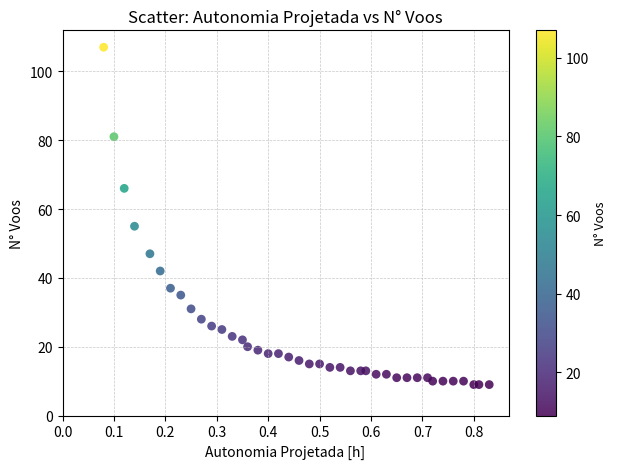

What Y value in the scatter plot is closest to 58?

55